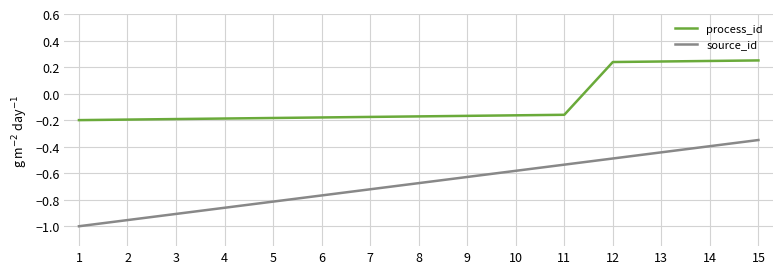

Where does the process_id series first go above 0?

12